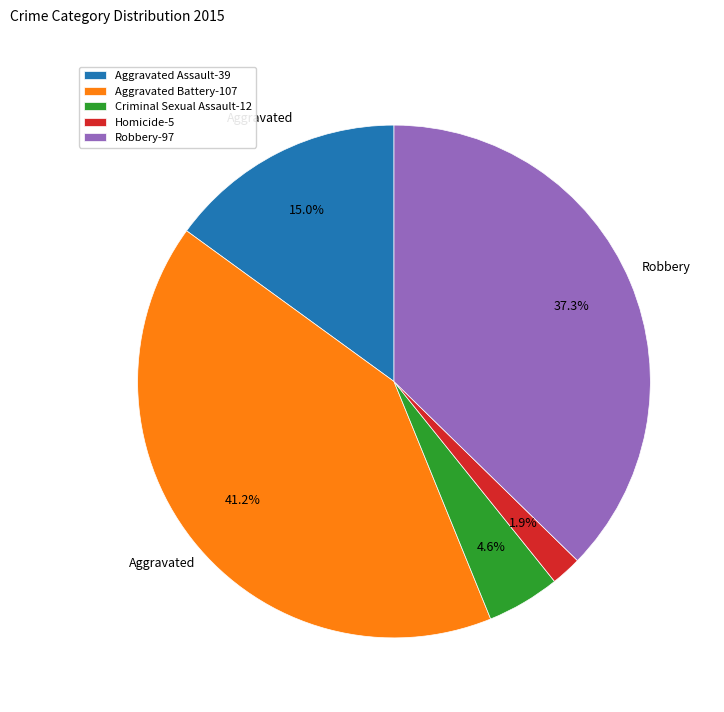

To the nearest percent, what is the difference between the largest and smallest slice percentages?

39%